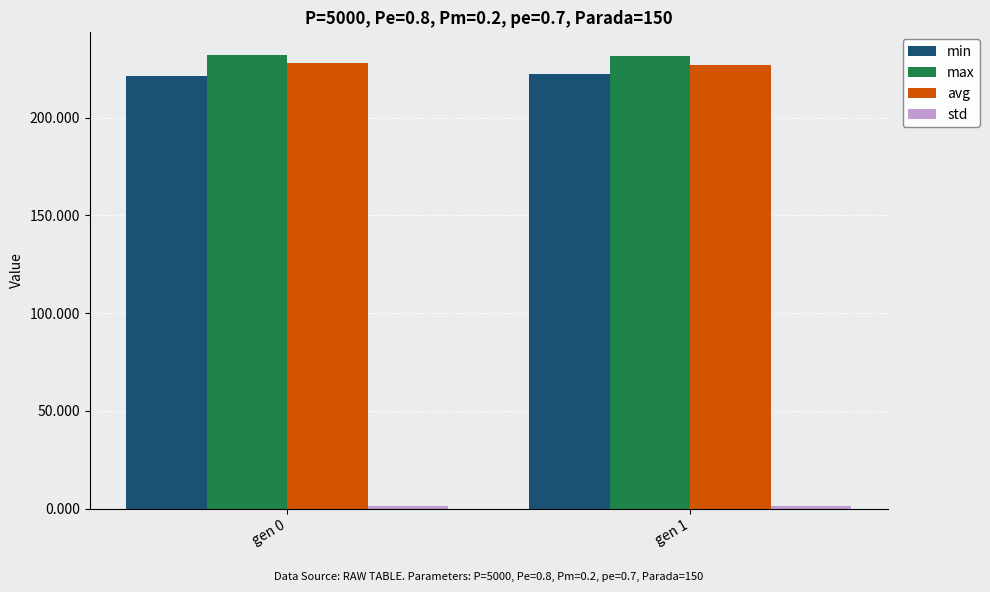

What is the sum of all min values?

443.9